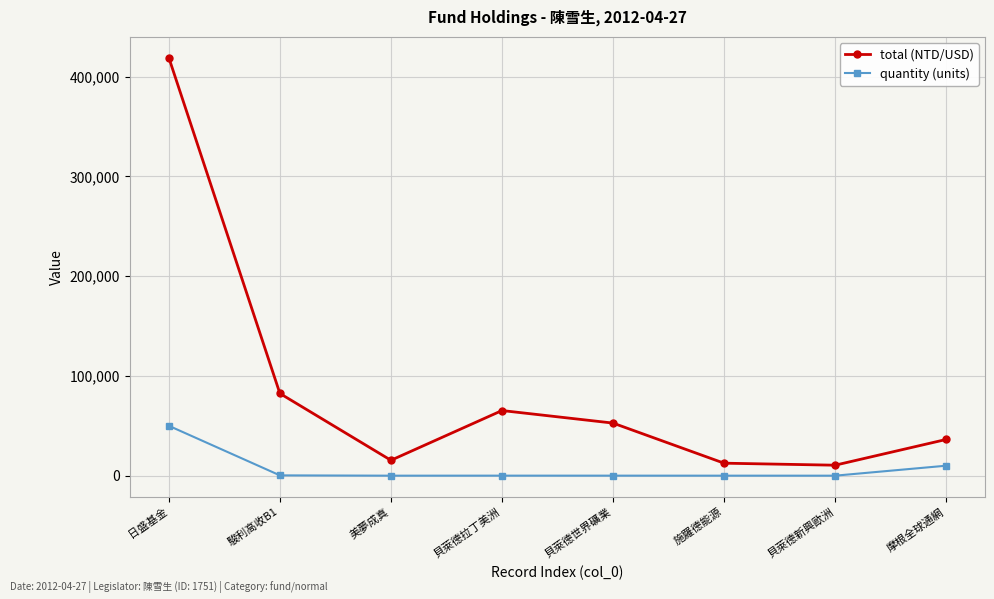

Which series has the widest spread of values?

total (NTD/USD)